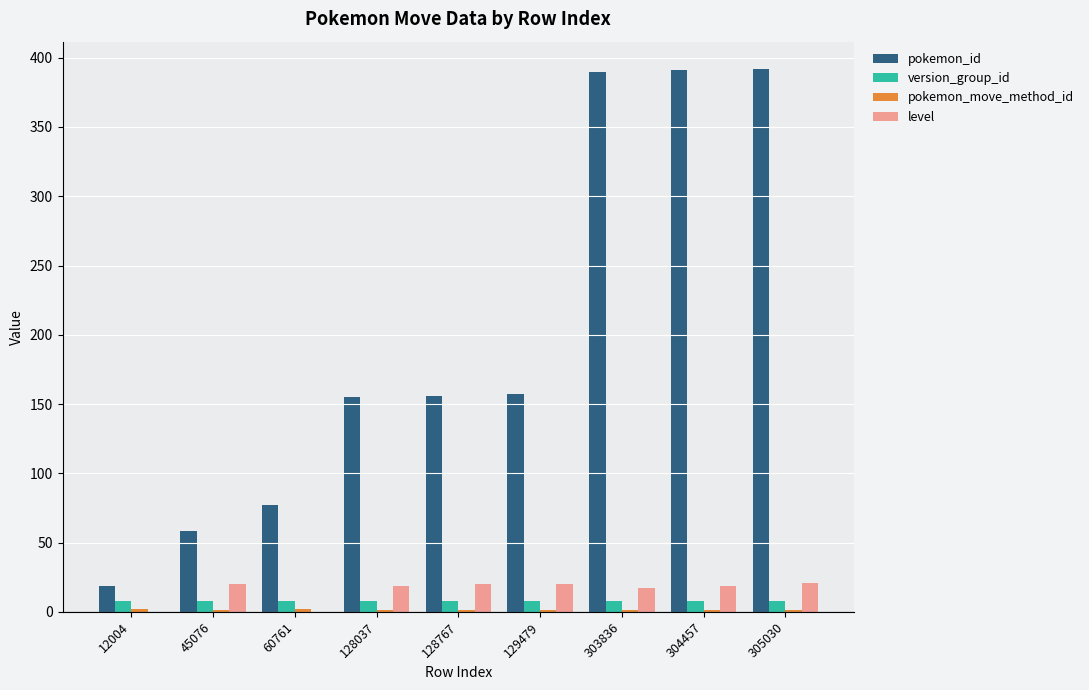

Is it true that version_group_id equals 8 at 129479?

True